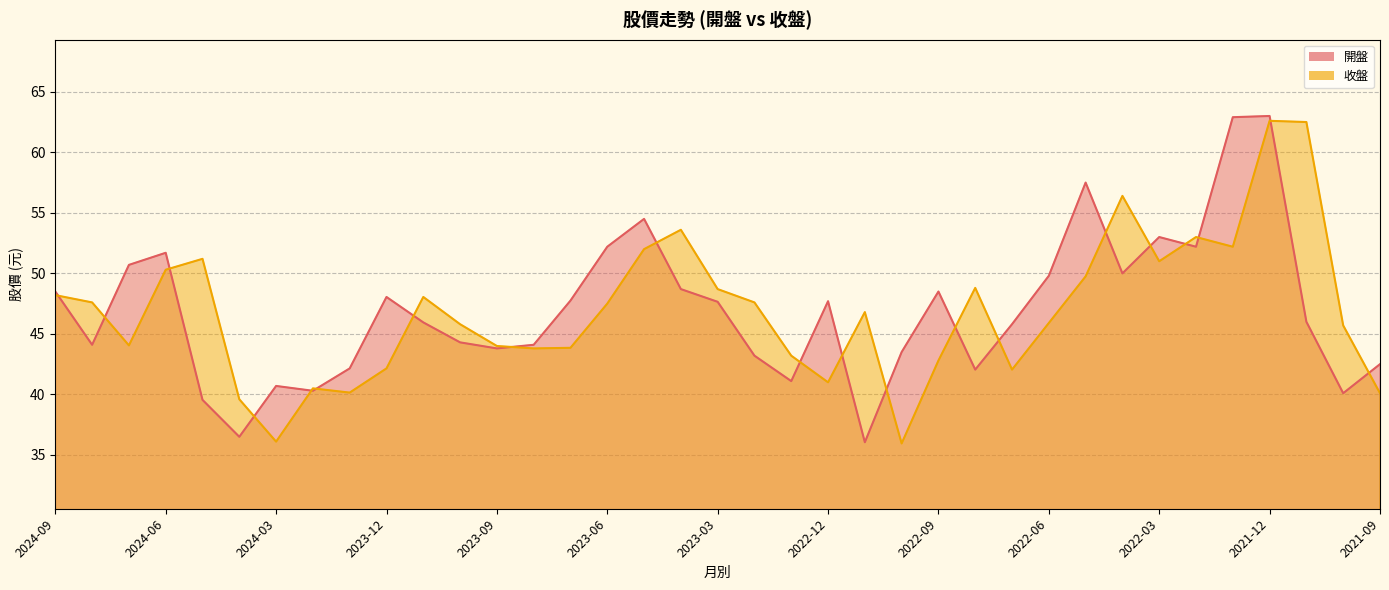

Rank the series by their maximum value, from highest to lowest.

開盤, 收盤